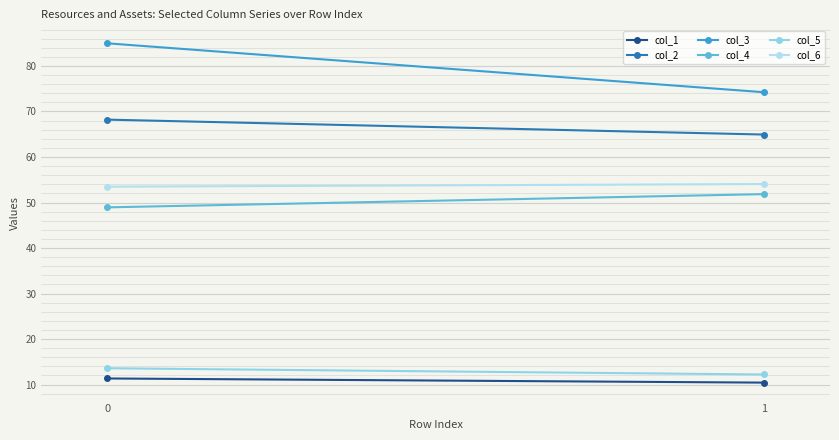

At how many categories does at least one series exceed 23?

2